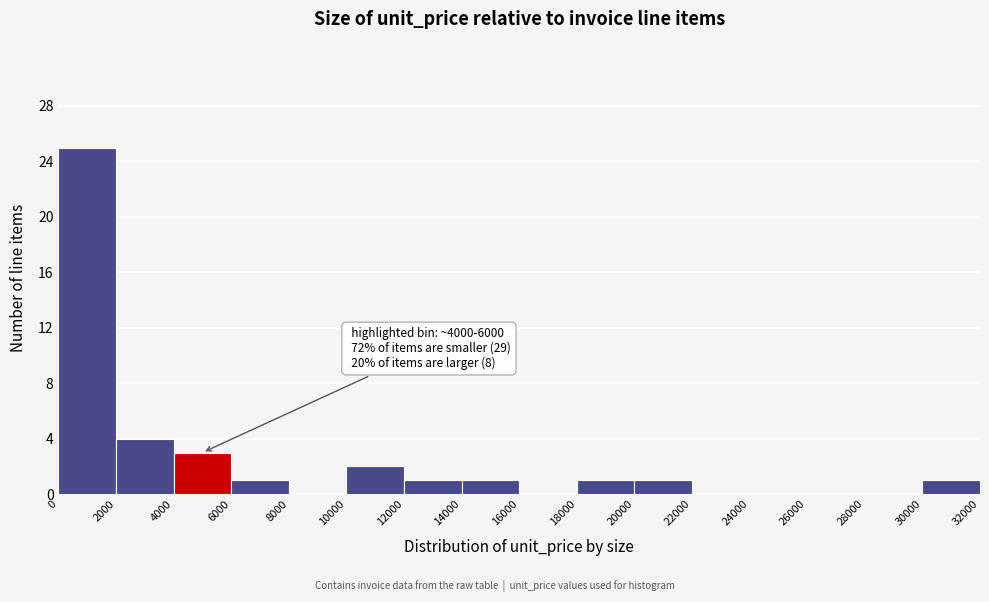

Over which range of the x-axis is the bar tallest?

0 to 2000